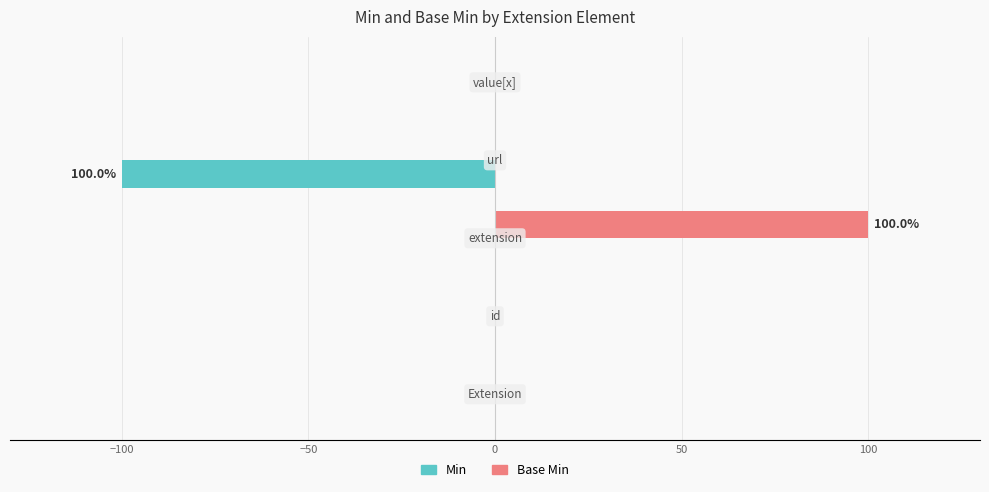

Count the number of categories in the chart.

5